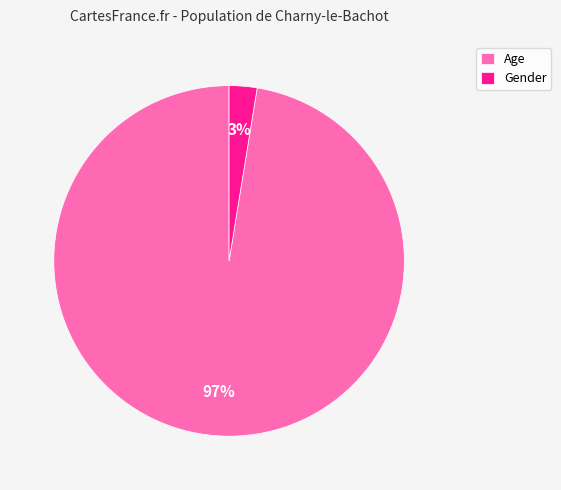

Combined, do Gender and Age account for over 50%?

Yes